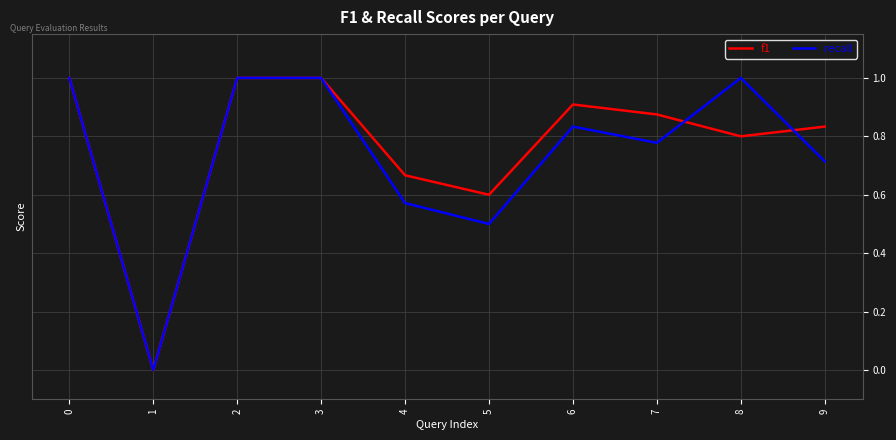

Between 3 and 6, which series saw the biggest shift?

recall